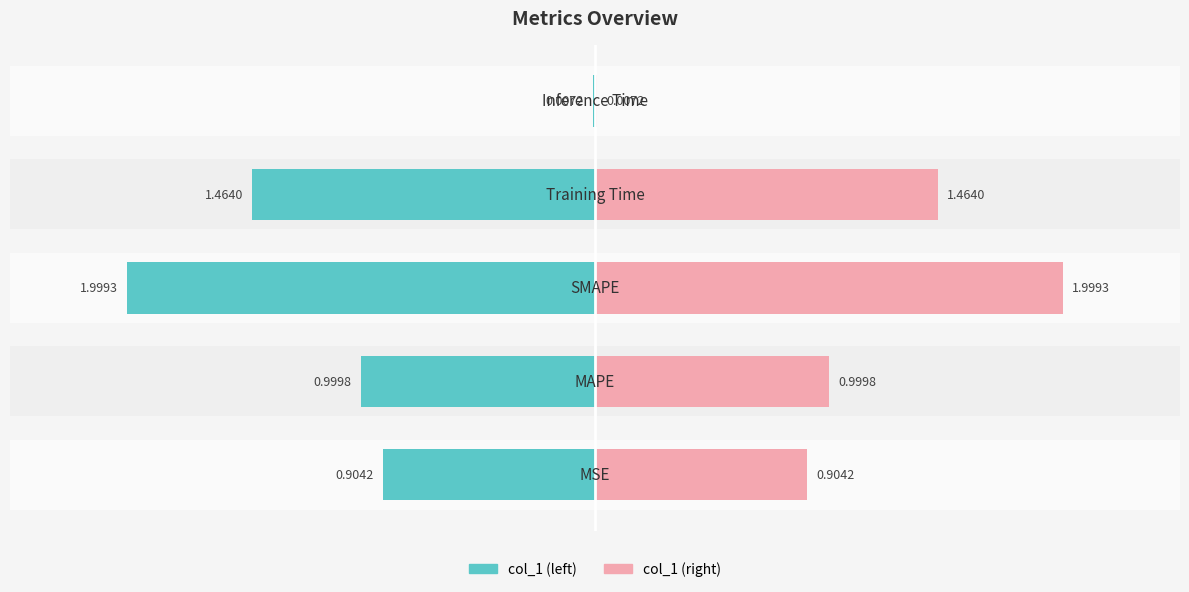

The value of col_1 (left) at 0.5 is -0.0. True or false?

False